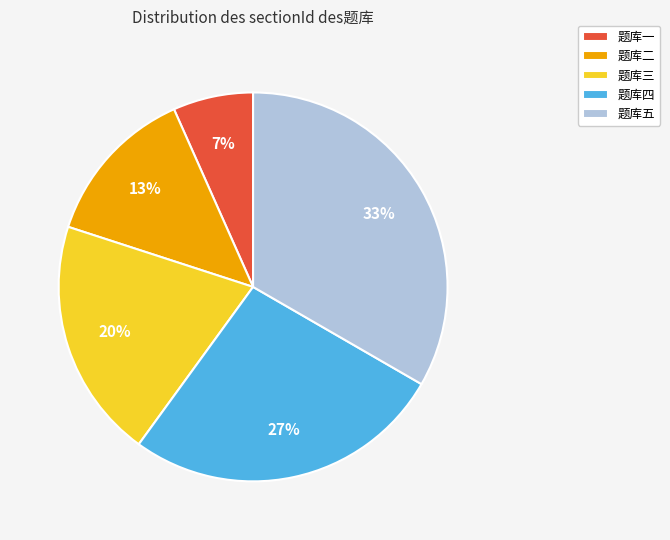

The 题库五 slice represents 47% of the pie. True or false?

False